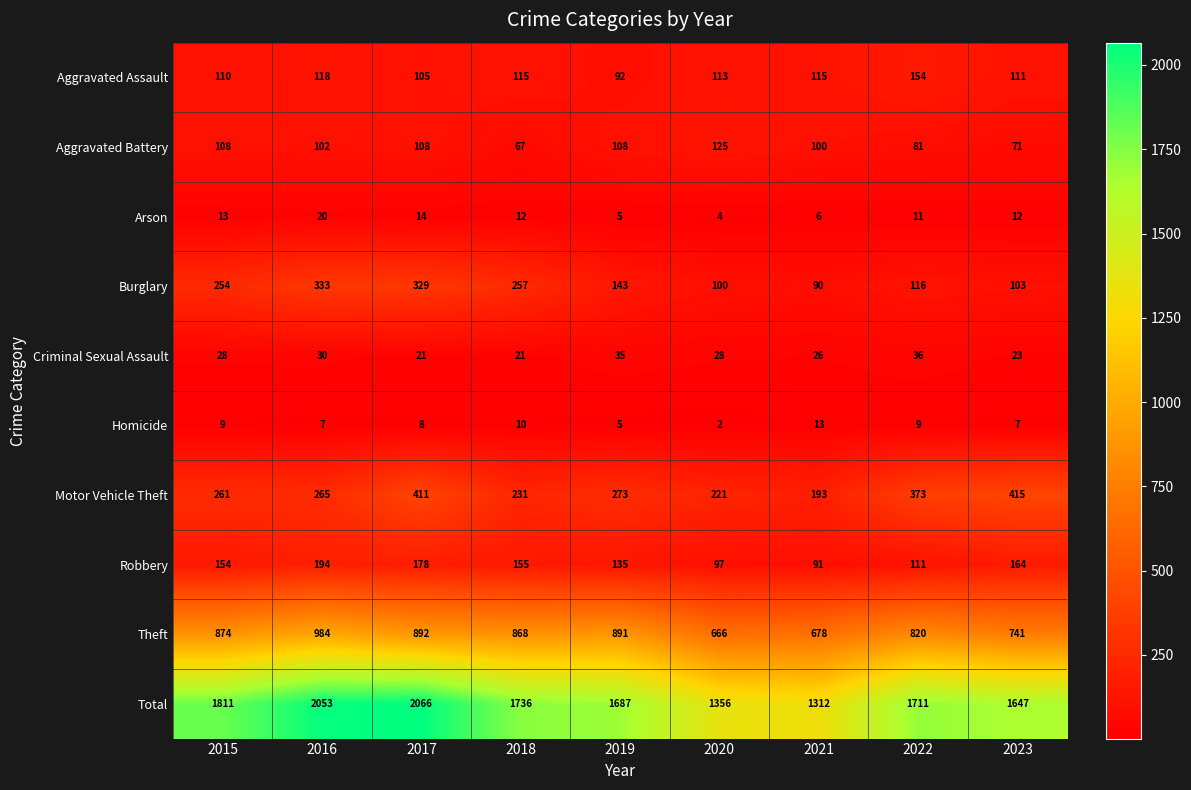

How many Aggravated Battery values are between 81 and 108?

6